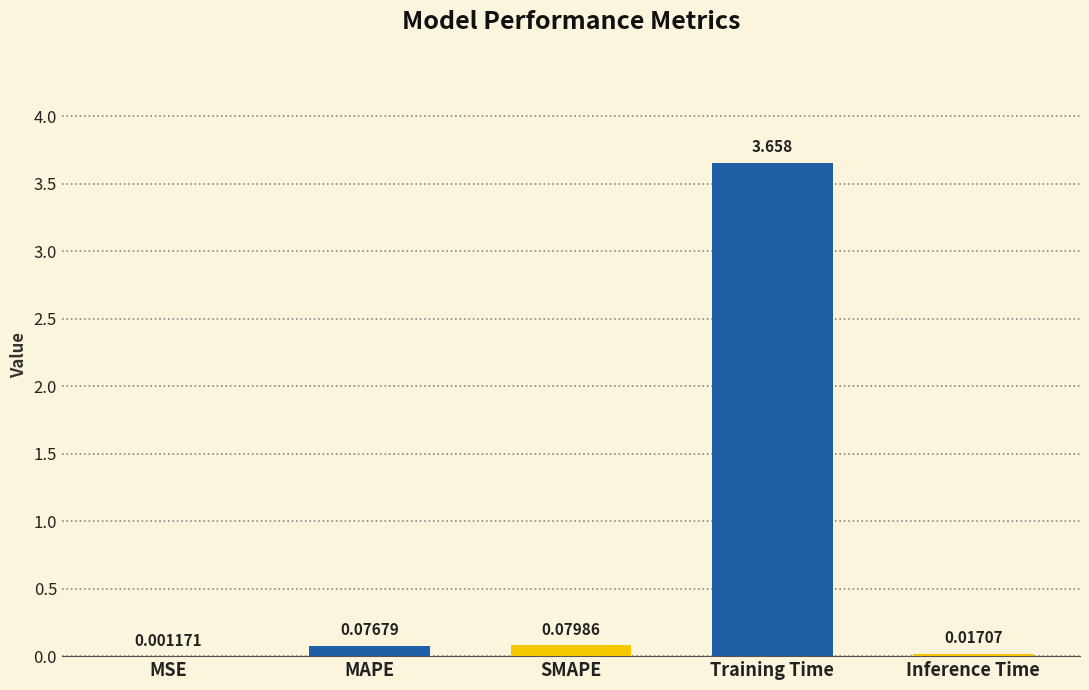

Which category has the highest value across all series?

Training Time